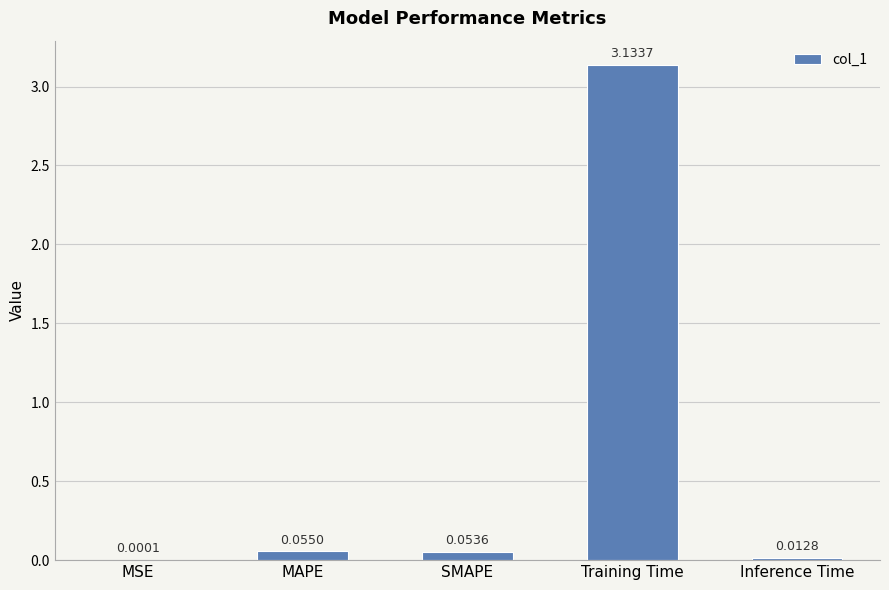

What is the sum of all values?

3.3